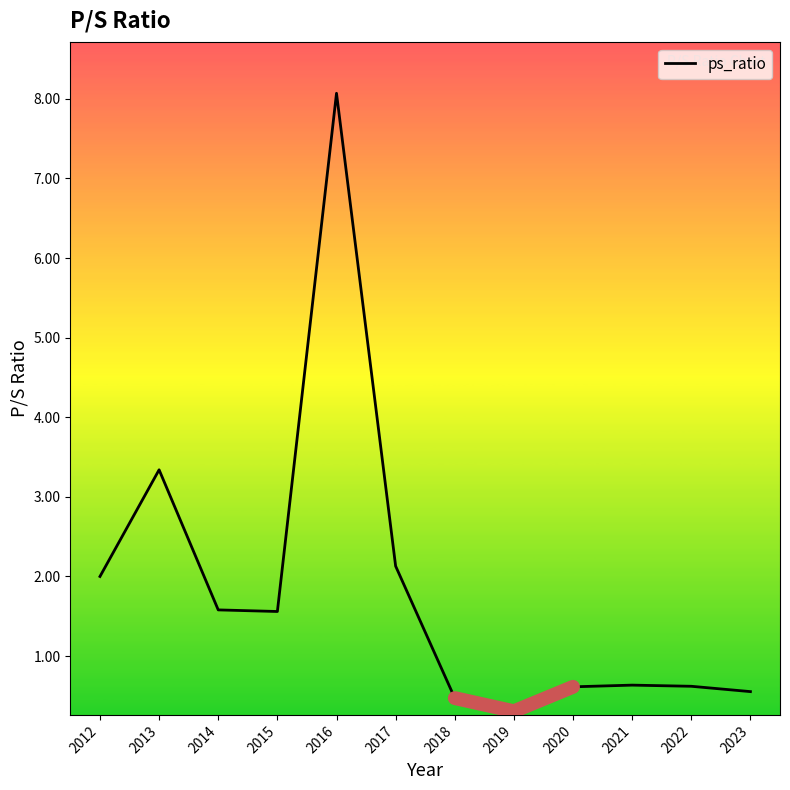

How many values are below 1?

6